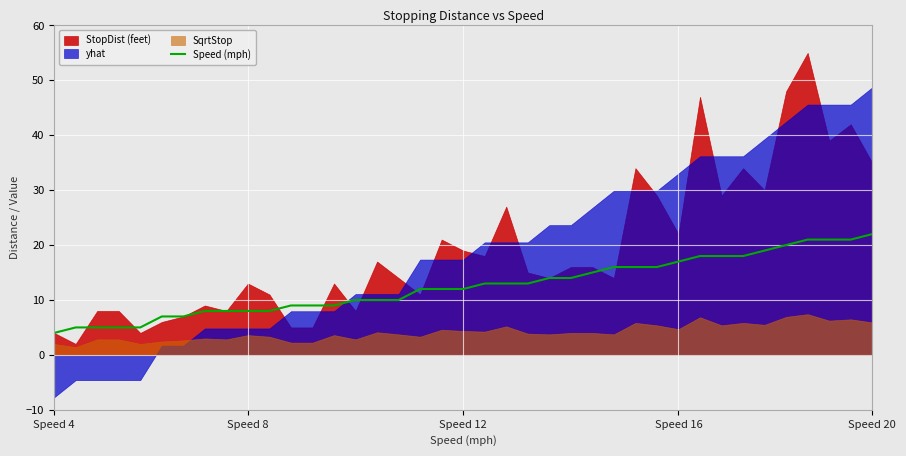

The value at 30 is 12. True or false?

False